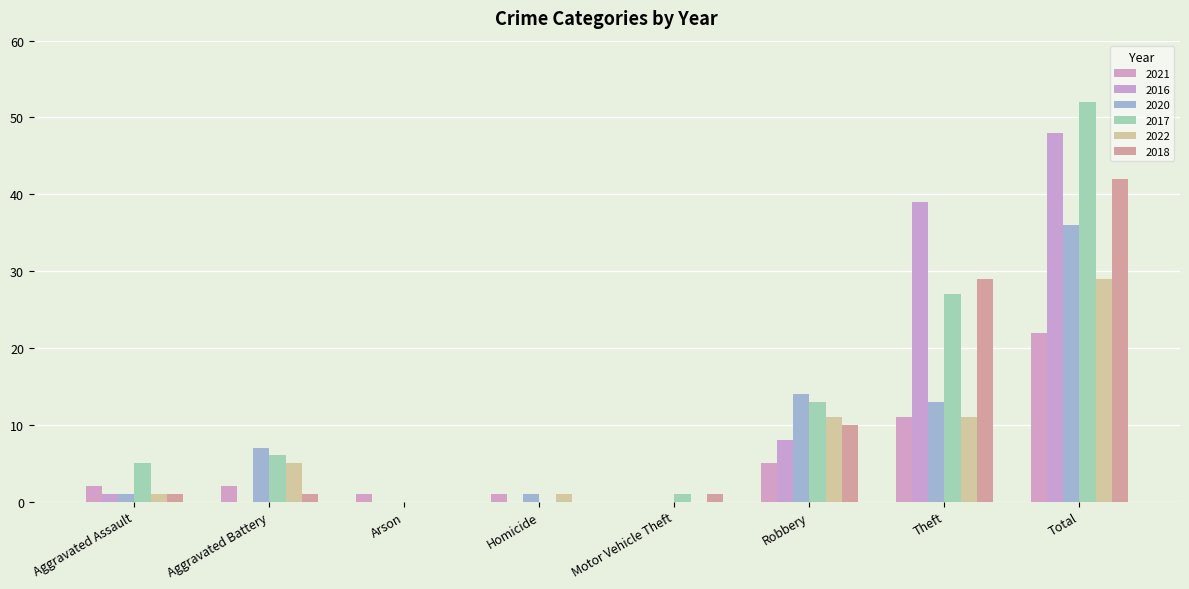

Does the chart contain stacked bars?

No